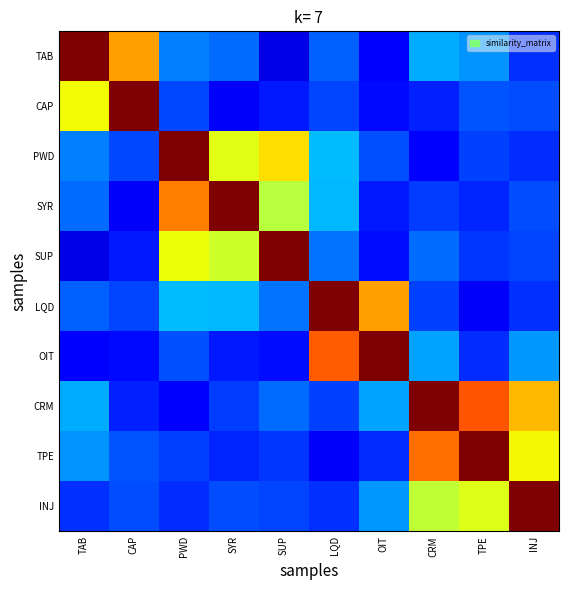

Reading left to right, list all the values displayed in this chart.

TAB: TAB=1.0	CAP=0.7	PWD=0.3	SYR=0.2	SUP=0.1	LQD=0.2	OIT=0.1	CRM=0.3	TPE=0.3	INJ=0.2
CAP: TAB=0.6	CAP=1.0	PWD=0.2	SYR=0.1	SUP=0.2	LQD=0.2	OIT=0.1	CRM=0.2	TPE=0.2	INJ=0.2
PWD: TAB=0.3	CAP=0.2	PWD=1.0	SYR=0.6	SUP=0.7	LQD=0.3	OIT=0.2	CRM=0.1	TPE=0.2	INJ=0.2
SYR: TAB=0.2	CAP=0.1	PWD=0.8	SYR=1.0	SUP=0.6	LQD=0.3	OIT=0.1	CRM=0.2	TPE=0.2	INJ=0.2
SUP: TAB=0.1	CAP=0.2	PWD=0.6	SYR=0.6	SUP=1.0	LQD=0.2	OIT=0.1	CRM=0.2	TPE=0.2	INJ=0.2
LQD: TAB=0.2	CAP=0.2	PWD=0.3	SYR=0.3	SUP=0.2	LQD=1.0	OIT=0.7	CRM=0.2	TPE=0.1	INJ=0.2
OIT: TAB=0.1	CAP=0.1	PWD=0.2	SYR=0.1	SUP=0.1	LQD=0.8	OIT=1.0	CRM=0.3	TPE=0.2	INJ=0.3
CRM: TAB=0.3	CAP=0.2	PWD=0.1	SYR=0.2	SUP=0.2	LQD=0.2	OIT=0.3	CRM=1.0	TPE=0.8	INJ=0.7
TPE: TAB=0.3	CAP=0.2	PWD=0.2	SYR=0.2	SUP=0.2	LQD=0.1	OIT=0.2	CRM=0.8	TPE=1.0	INJ=0.6
INJ: TAB=0.2	CAP=0.2	PWD=0.2	SYR=0.2	SUP=0.2	LQD=0.2	OIT=0.3	CRM=0.6	TPE=0.6	INJ=1.0